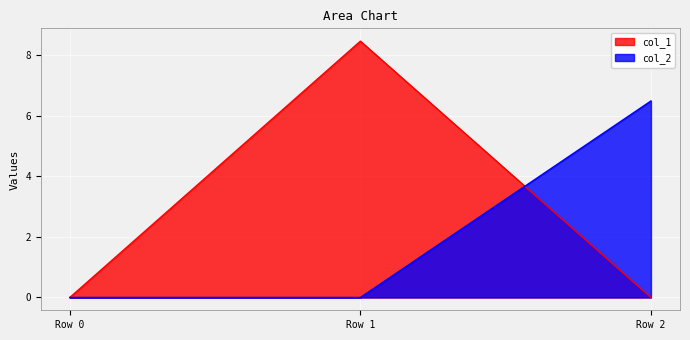

What are all the series names shown in the legend?

col_1, col_2